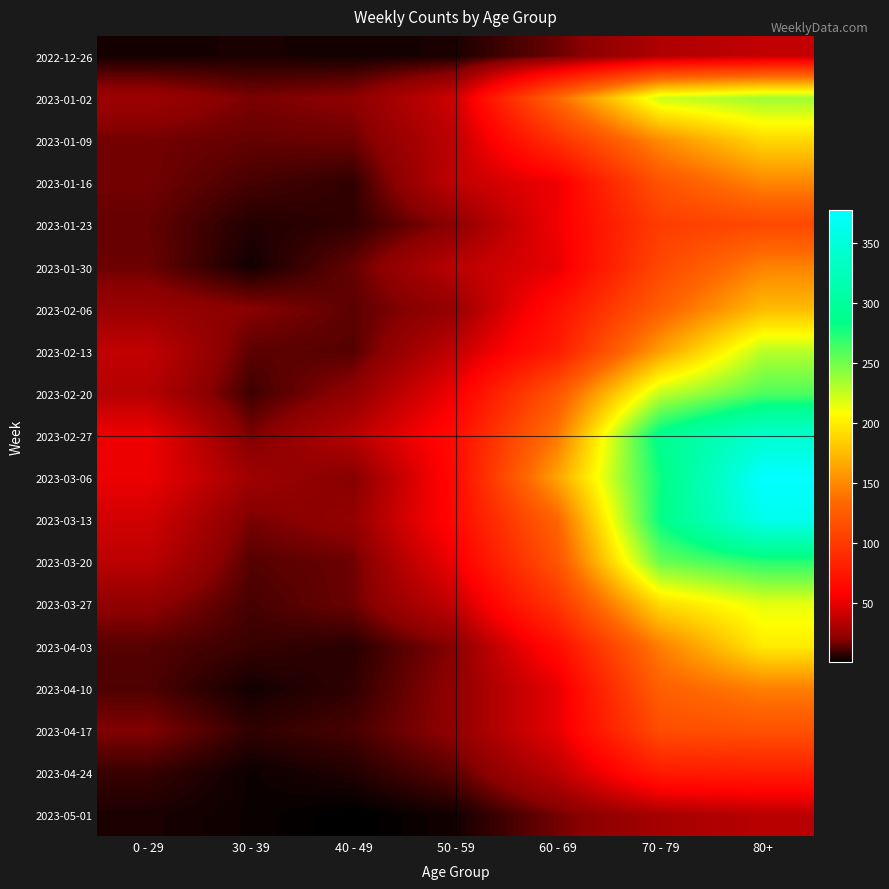

Reading right to left, what are all the values shown in this chart?

2022-12-26: 80+=38	70 - 79=32	60 - 69=16	50 - 59=5	40 - 49=4	30 - 39=5	0 - 29=4
2023-01-02: 80+=237	70 - 79=223	60 - 69=134	50 - 59=42	40 - 49=21	30 - 39=18	0 - 29=26
2023-01-09: 80+=189	70 - 79=152	60 - 69=93	50 - 59=37	40 - 49=16	30 - 39=15	0 - 29=17
2023-01-16: 80+=149	70 - 79=119	60 - 69=53	50 - 59=38	40 - 49=8	30 - 39=11	0 - 29=17
2023-01-23: 80+=111	70 - 79=102	60 - 69=54	50 - 59=21	40 - 49=8	30 - 39=6	0 - 29=15
2023-01-30: 80+=147	70 - 79=110	60 - 69=50	50 - 59=36	40 - 49=15	30 - 39=4	0 - 29=16
2023-02-06: 80+=175	70 - 79=127	60 - 69=69	50 - 59=24	40 - 49=14	30 - 39=20	0 - 29=25
2023-02-13: 80+=229	70 - 79=161	60 - 69=78	50 - 59=38	40 - 49=13	30 - 39=14	0 - 29=38
2023-02-20: 80+=260	70 - 79=226	60 - 69=121	50 - 59=54	40 - 49=22	30 - 39=10	0 - 29=34
2023-02-27: 80+=342	70 - 79=290	60 - 69=142	50 - 59=66	40 - 49=35	30 - 39=18	0 - 29=53
2023-03-06: 80+=378	70 - 79=280	60 - 69=164	50 - 59=64	40 - 49=19	30 - 39=27	0 - 29=52
2023-03-13: 80+=365	70 - 79=282	60 - 69=132	50 - 59=64	40 - 49=23	30 - 39=18	0 - 29=43
2023-03-20: 80+=272	70 - 79=252	60 - 69=120	50 - 59=54	40 - 49=16	30 - 39=13	0 - 29=36
2023-03-27: 80+=216	70 - 79=191	60 - 69=97	50 - 59=39	40 - 49=16	30 - 39=11	0 - 29=22
2023-04-03: 80+=199	70 - 79=145	60 - 69=67	50 - 59=20	40 - 49=7	30 - 39=9	0 - 29=13
2023-04-10: 80+=146	70 - 79=128	60 - 69=50	50 - 59=22	40 - 49=8	30 - 39=4	0 - 29=12
2023-04-17: 80+=118	70 - 79=114	60 - 69=50	50 - 59=22	40 - 49=11	30 - 39=8	0 - 29=19
2023-04-24: 80+=79	70 - 79=77	60 - 69=36	50 - 59=14	40 - 49=6	30 - 39=3	0 - 29=9
2023-05-01: 80+=35	70 - 79=29	60 - 69=17	50 - 59=4	40 - 49=1	30 - 39=3	0 - 29=5